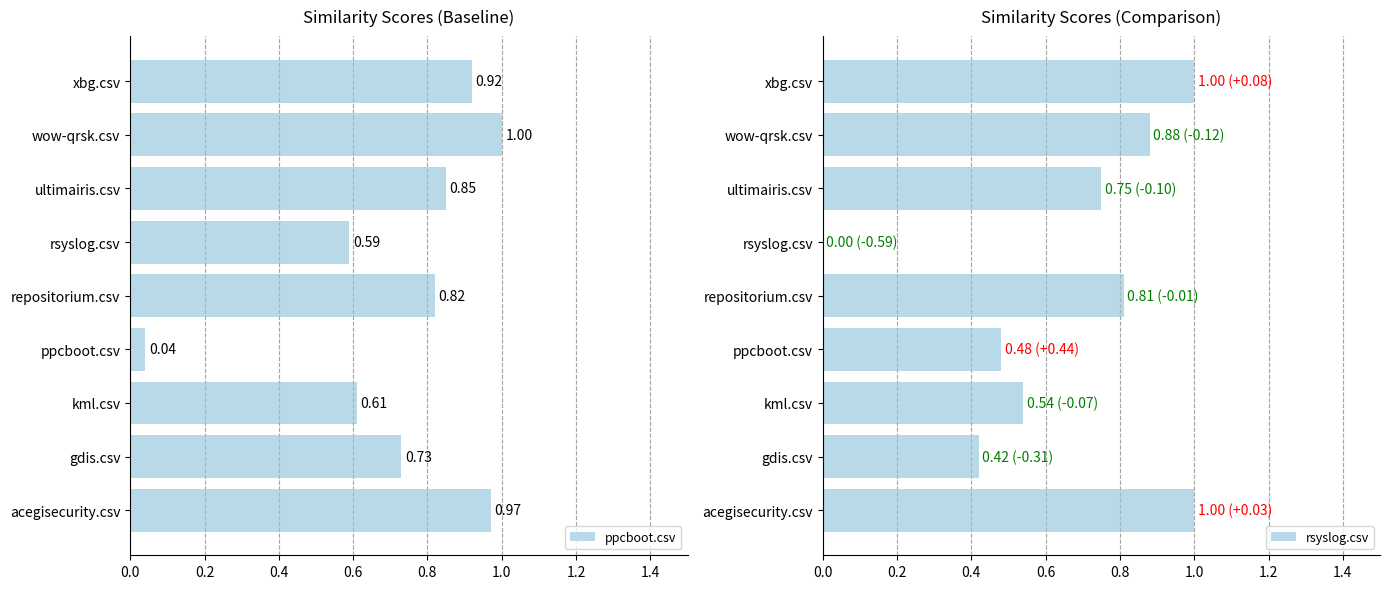

Between kml.csv and repositorium.csv, which series saw the biggest shift?

rsyslog.csv